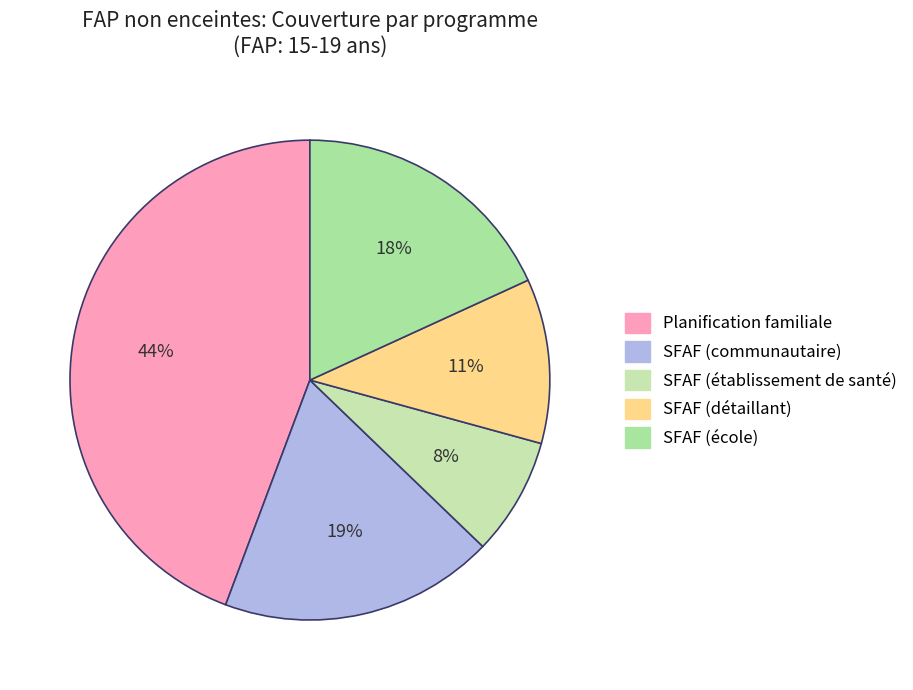

Which category has the biggest portion of the pie?

Planification familiale